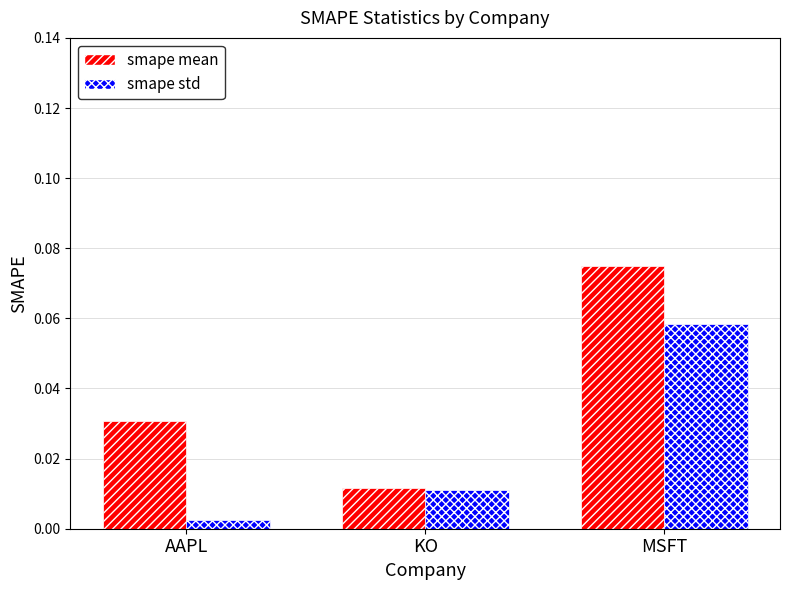

At how many categories does at least one series exceed 0?

3